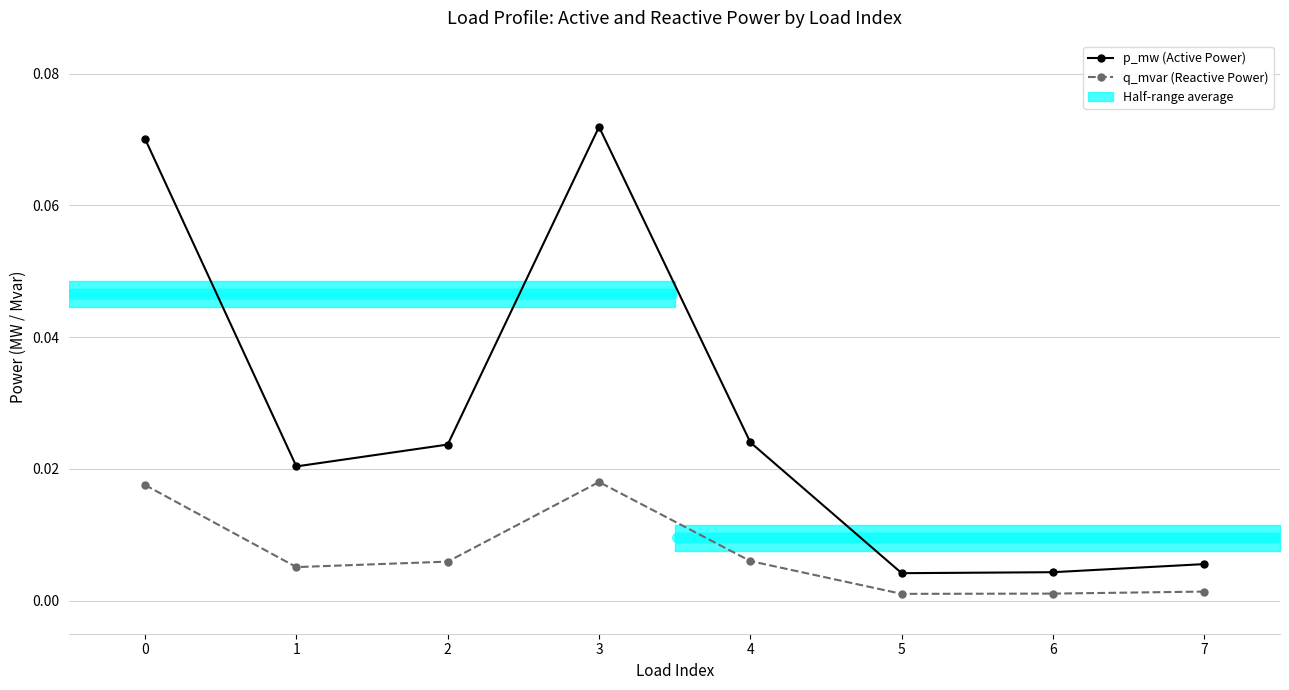

List the series in order of their peak value, highest first.

p_mw (Active Power), q_mvar (Reactive Power)